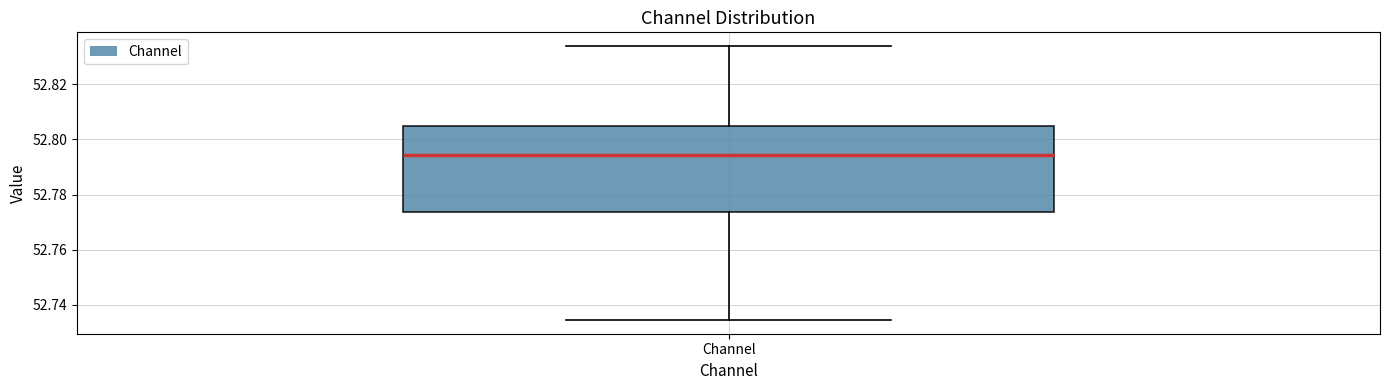

Read this box plot against the y-axis: the position of the median line, the range covered by the box, and the ends of both whiskers. The values are not printed on the chart, so give them approximately, as read against the axis.

median 52.794, box 52.774 to 52.804, whiskers 52.734 to 52.834